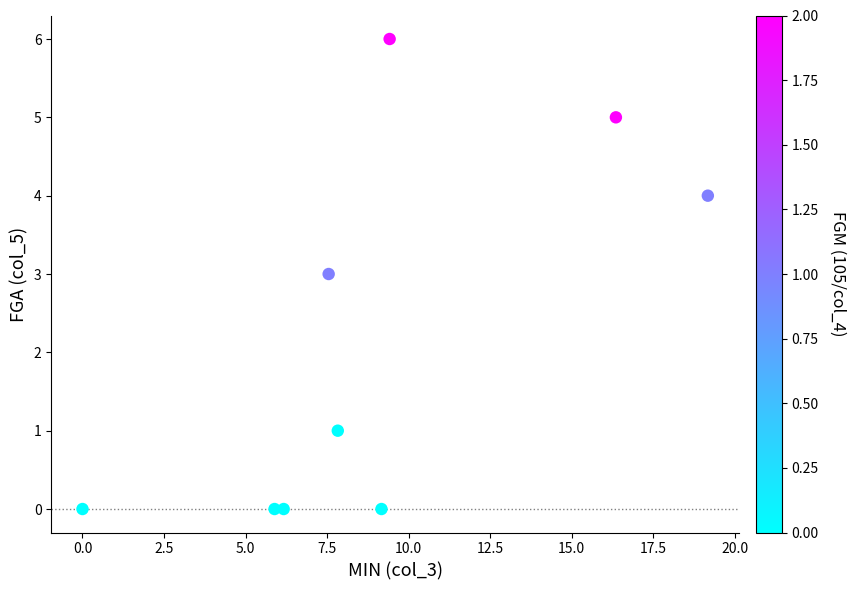

What is the range of Y values (max minus min)?

6